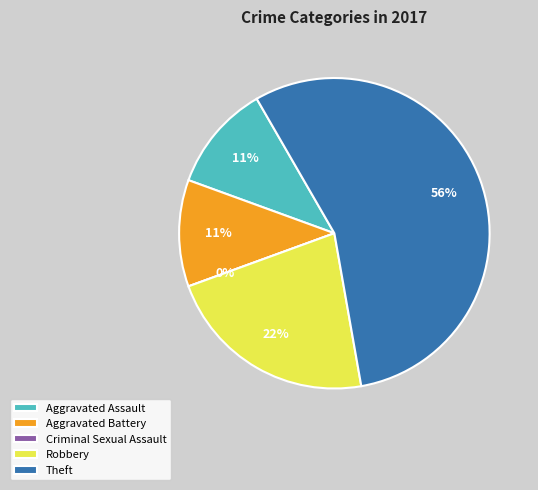

How much of the chart is everything except Criminal Sexual Assault?

100.0%